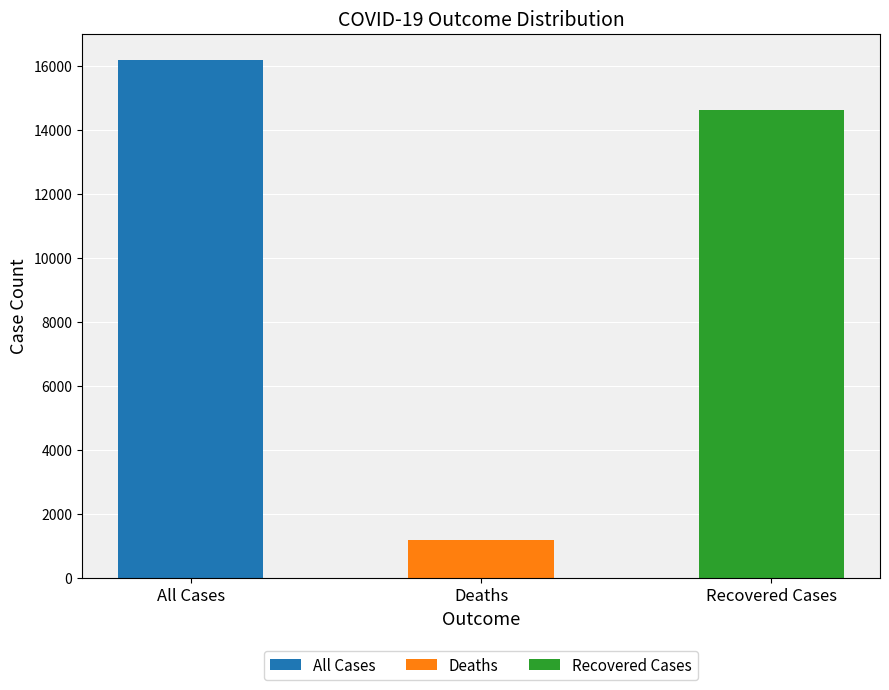

What is the label of the 2nd bar from the left?

Deaths